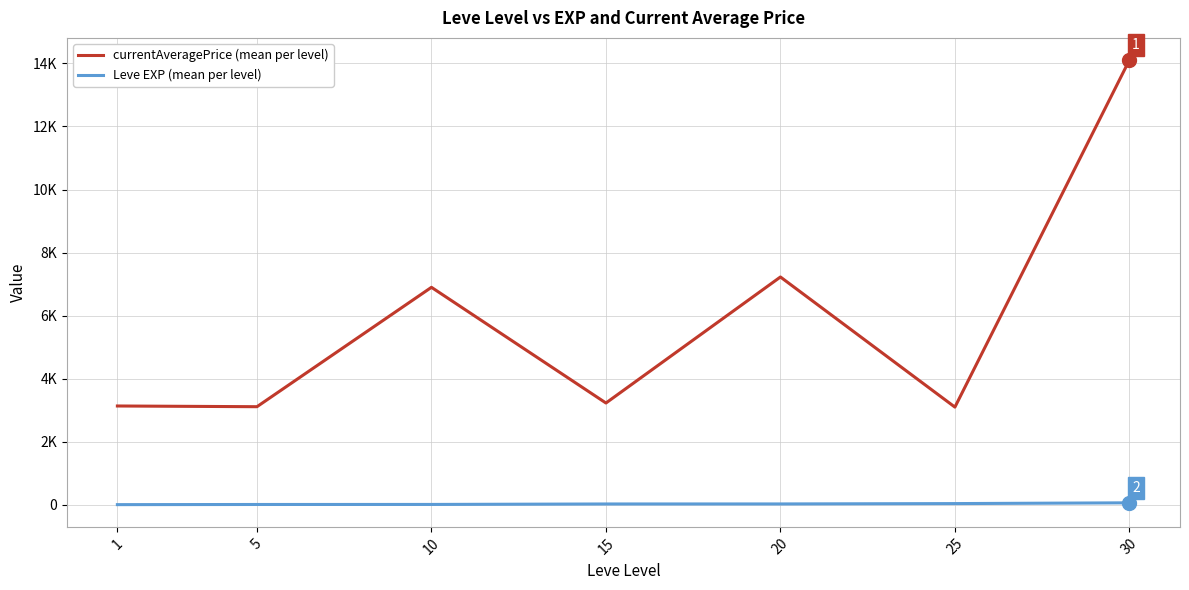

True or false: Leve EXP (mean per level) and currentAveragePrice (mean per level) intersect in this chart.

False